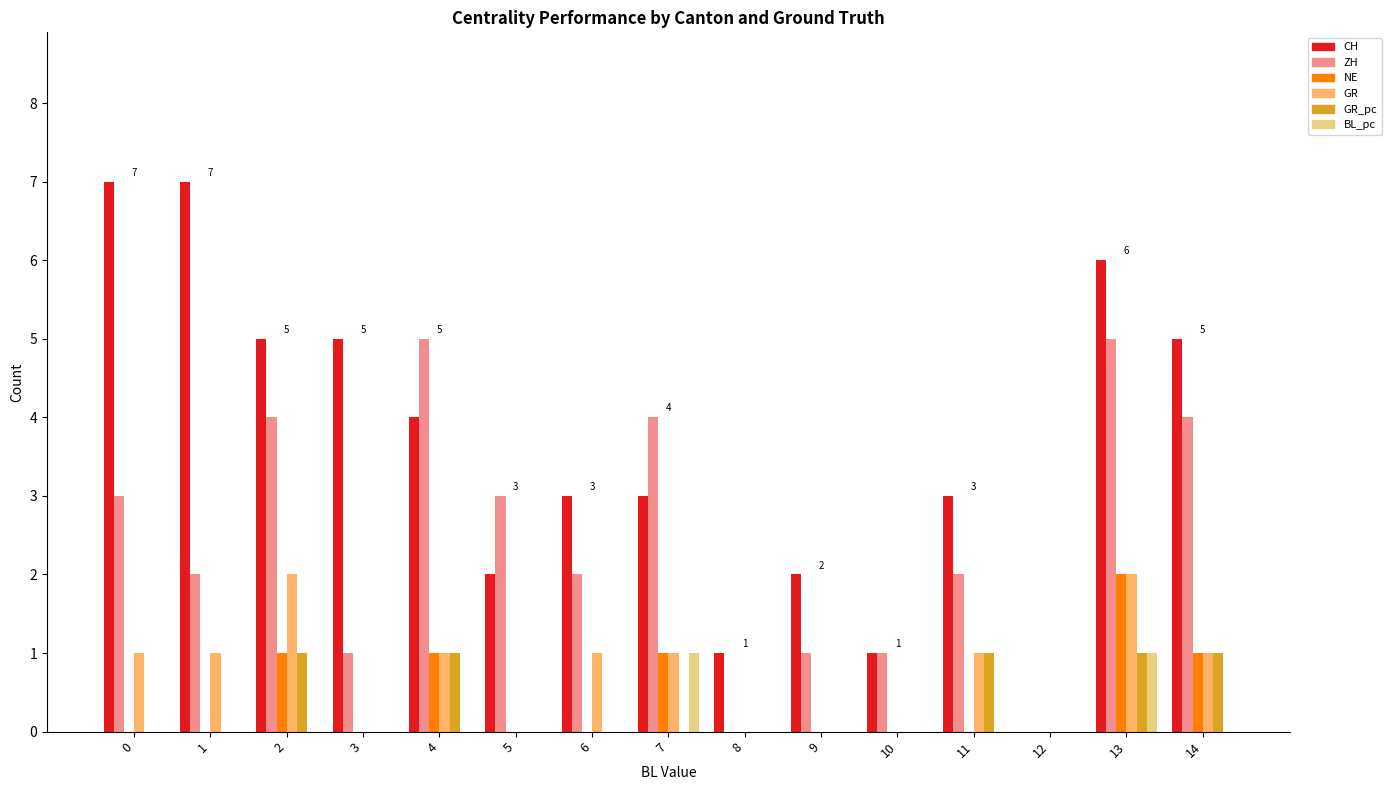

Between 1 and 6, which series saw the biggest shift?

CH